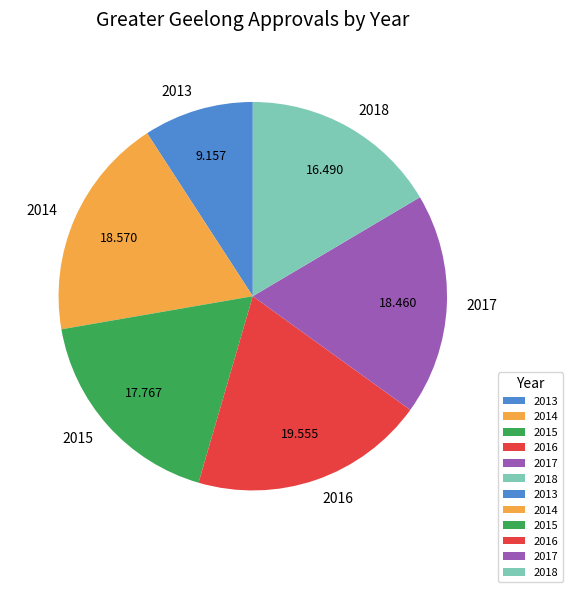

Does 2016 represent more than half of the total?

No